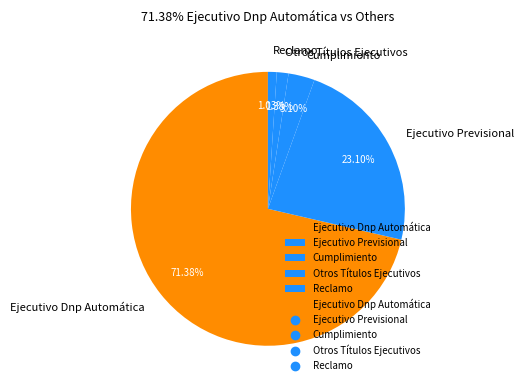

Between Reclamo and Cumplimiento, which is larger?

Cumplimiento